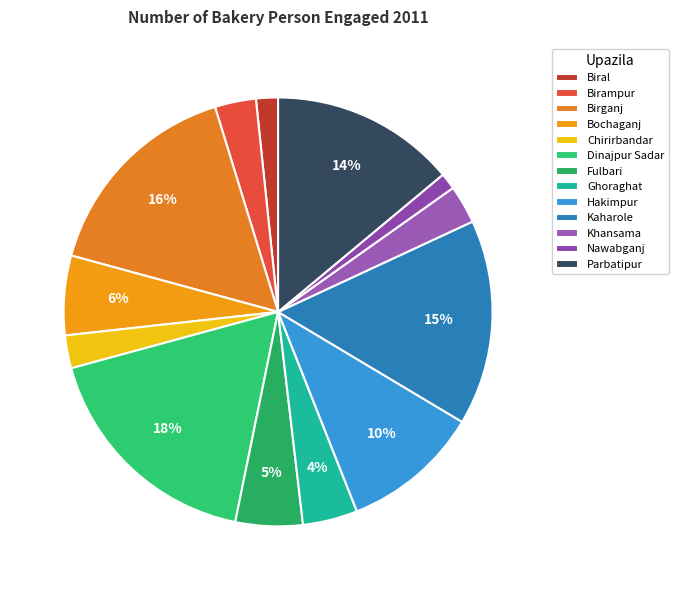

To the nearest percent, what is the average slice percentage?

8%